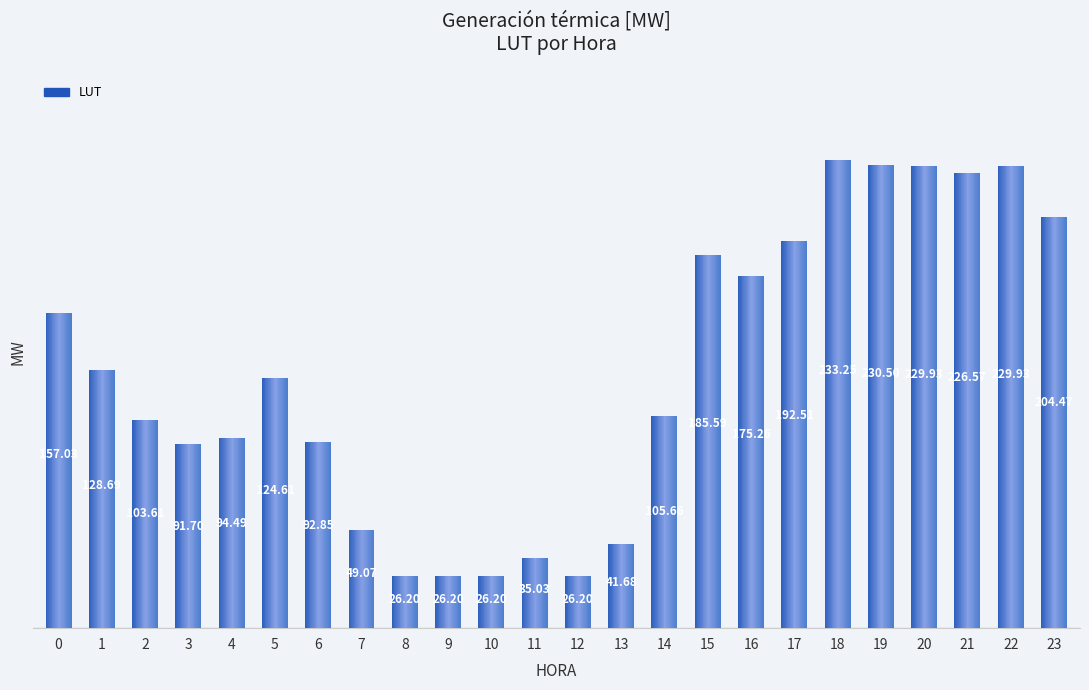

What is the sum of all values?

3037.2